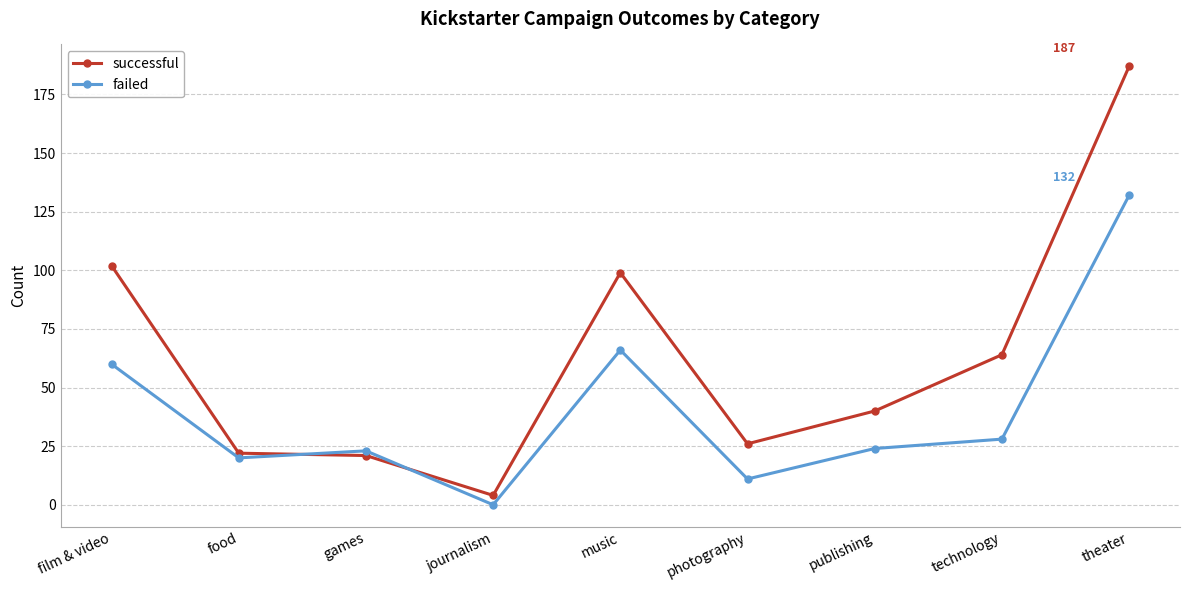

Rank the series at photography from highest to lowest value.

successful, failed